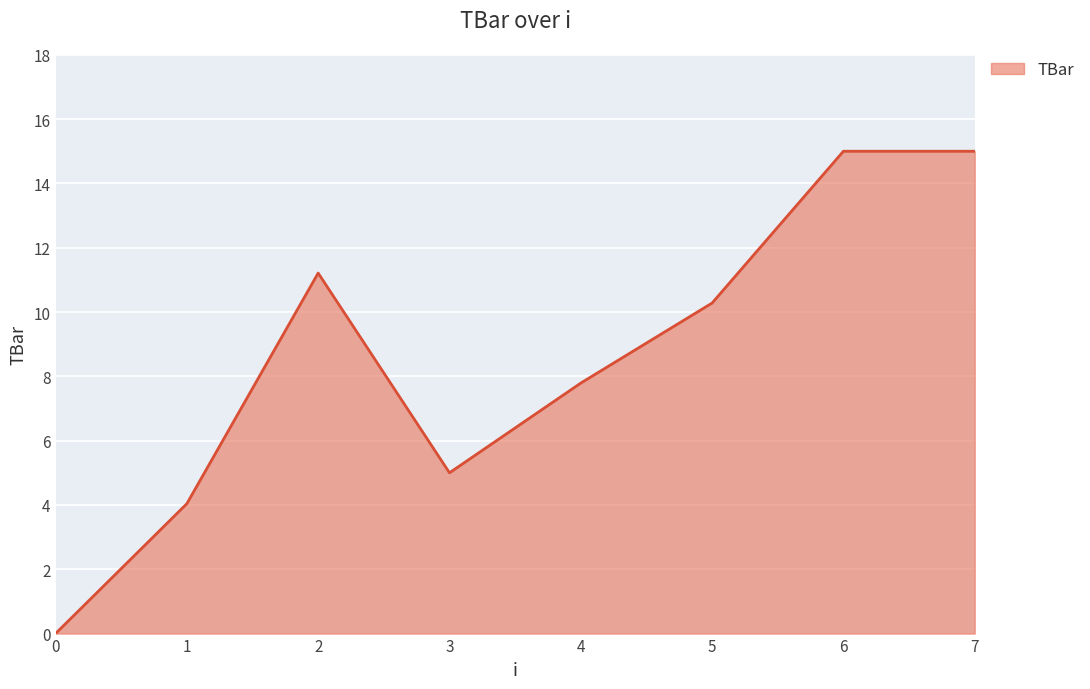

Reading left to right, list all the values displayed in this chart.

0=0.0	1=4.0	2=11.2	3=5.0	4=7.8	5=10.3	6=15.0	7=15.0